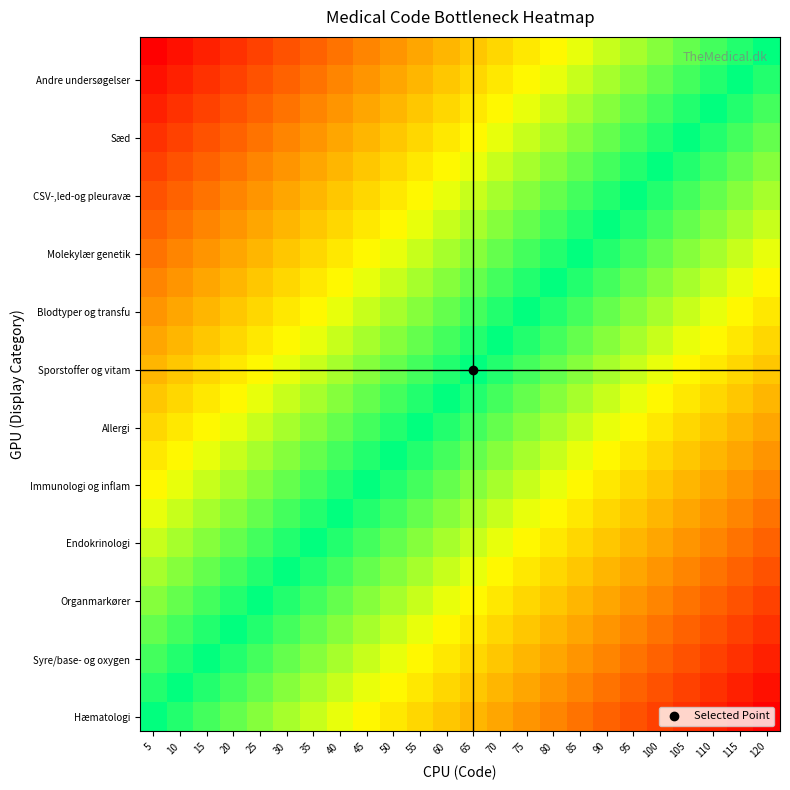

What is the difference between the highest and lowest values at 100?

1.0